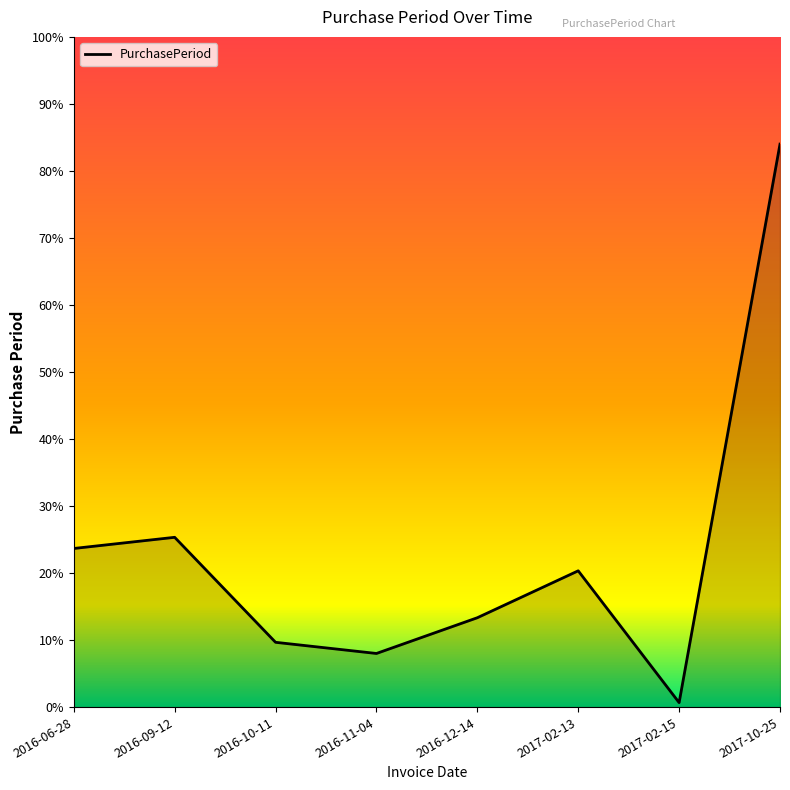

Is this an area chart (filled region under the line)?

Yes